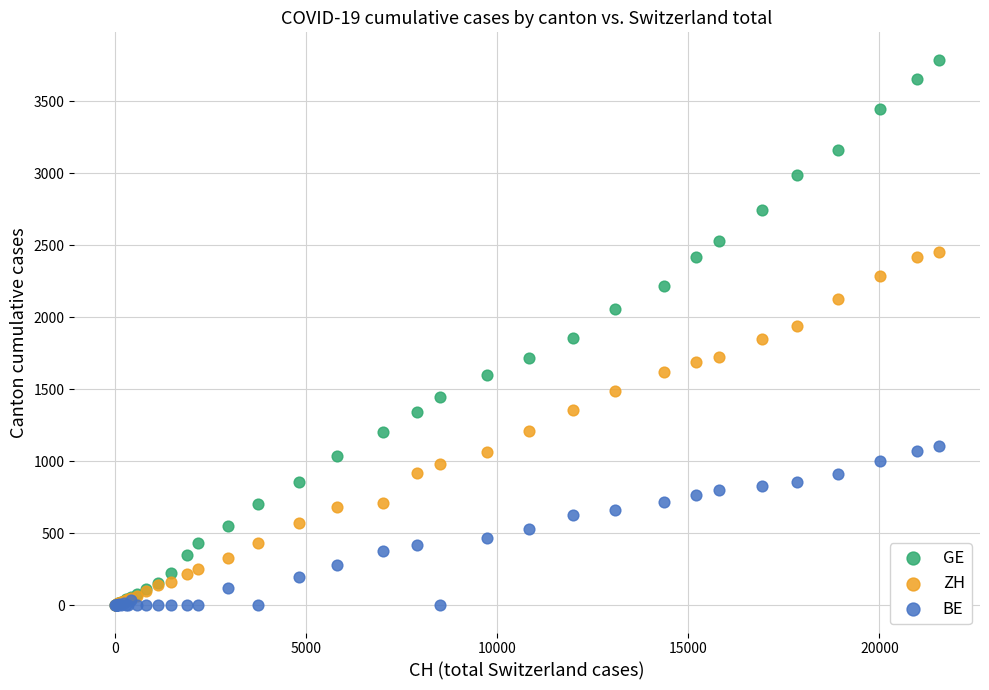

What are all the series names shown in the legend?

GE, ZH, BE